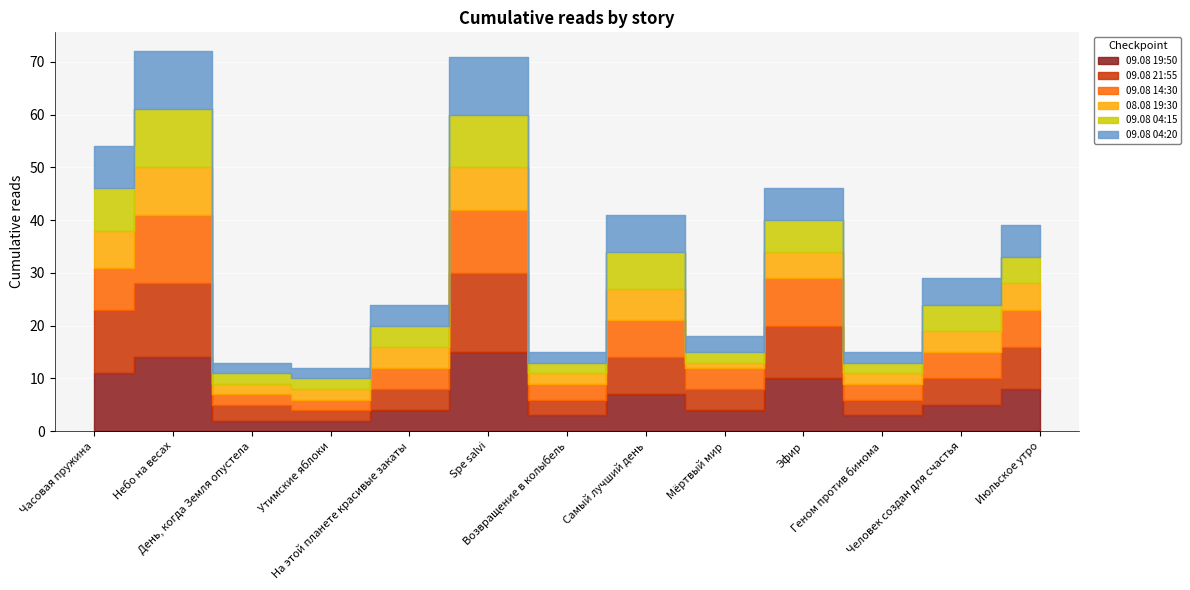

Reading right to left, what are all the values shown in this chart?

09.08 19:50: Июльское утро=8	Человек создан для счастья=5	Геном против бинома=3	Эфир=10	Мёртвый мир=4	Самый лучший день=7	Возвращение в колыбель=3	Spe salvi=15	На этой планете красивые закаты=4	Утимские яблоки=2	День, когда Земля опустела=2	Небо на весах=14	Часовая пружина=11
09.08 21:55: Июльское утро=8	Человек создан для счастья=5	Геном против бинома=3	Эфир=10	Мёртвый мир=4	Самый лучший день=7	Возвращение в колыбель=3	Spe salvi=15	На этой планете красивые закаты=4	Утимские яблоки=2	День, когда Земля опустела=3	Небо на весах=14	Часовая пружина=12
09.08 14:30: Июльское утро=7	Человек создан для счастья=5	Геном против бинома=3	Эфир=9	Мёртвый мир=4	Самый лучший день=7	Возвращение в колыбель=3	Spe salvi=12	На этой планете красивые закаты=4	Утимские яблоки=2	День, когда Земля опустела=2	Небо на весах=13	Часовая пружина=8
08.08 19:30: Июльское утро=5	Человек создан для счастья=4	Геном против бинома=2	Эфир=5	Мёртвый мир=1	Самый лучший день=6	Возвращение в колыбель=2	Spe salvi=8	На этой планете красивые закаты=4	Утимские яблоки=2	День, когда Земля опустела=2	Небо на весах=9	Часовая пружина=7
09.08 04:15: Июльское утро=5	Человек создан для счастья=5	Геном против бинома=2	Эфир=6	Мёртвый мир=2	Самый лучший день=7	Возвращение в колыбель=2	Spe salvi=10	На этой планете красивые закаты=4	Утимские яблоки=2	День, когда Земля опустела=2	Небо на весах=11	Часовая пружина=8
09.08 04:20: Июльское утро=6	Человек создан для счастья=5	Геном против бинома=2	Эфир=6	Мёртвый мир=3	Самый лучший день=7	Возвращение в колыбель=2	Spe salvi=11	На этой планете красивые закаты=4	Утимские яблоки=2	День, когда Земля опустела=2	Небо на весах=11	Часовая пружина=8